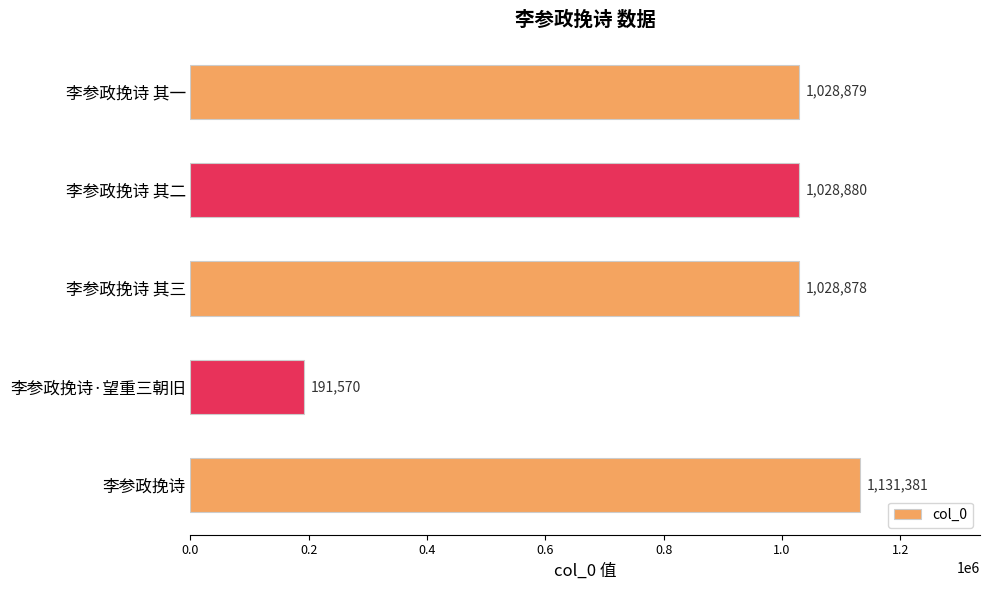

What is the difference between the second highest and minimum values?

837310